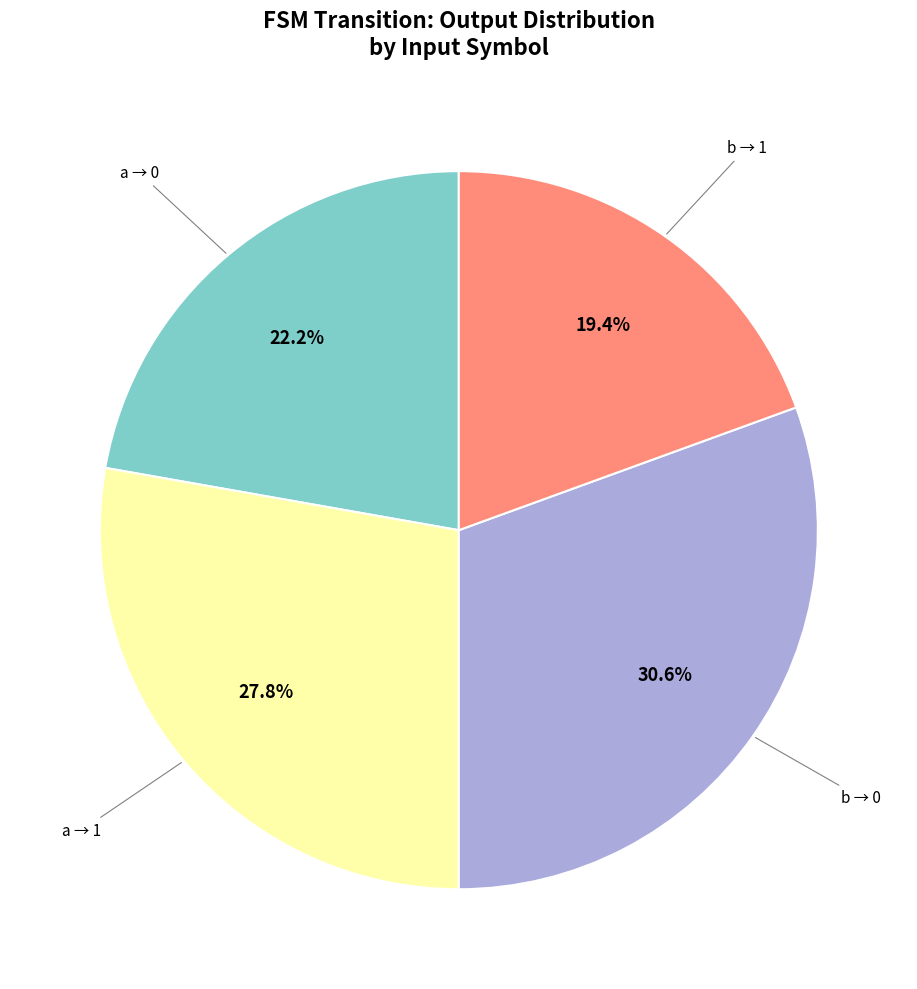

How many slices are in this pie chart?

4